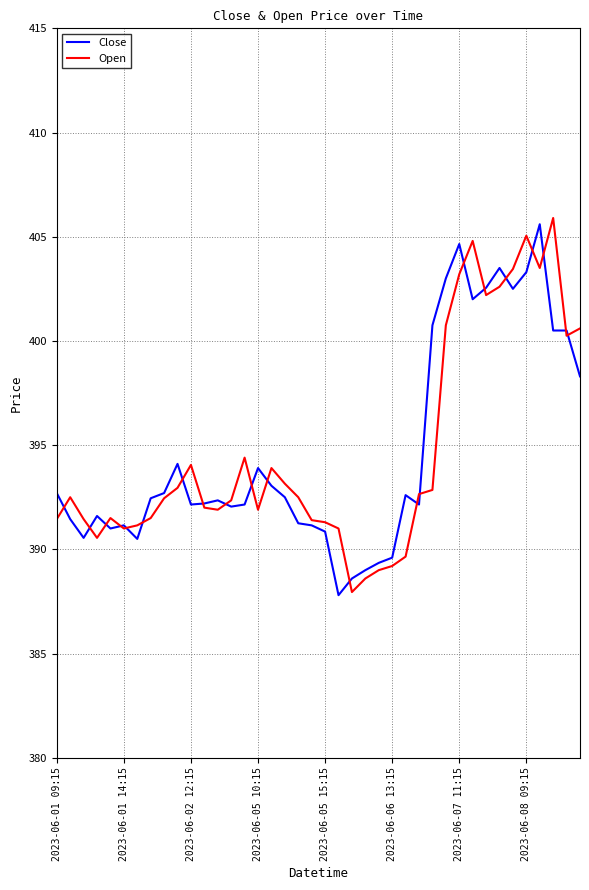

How many lines are shown in the chart?

2